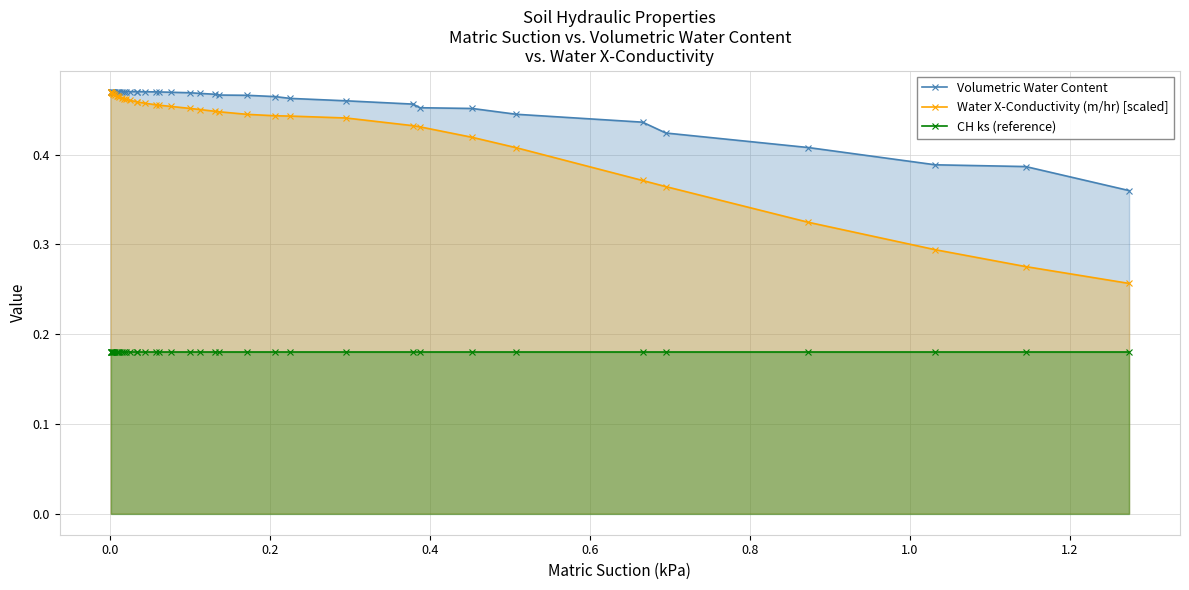

Reading left to right, list all the values displayed in this chart.

Volumetric Water Content: 0.5	0.5	0.5	0.5	0.5	0.5	0.5	0.5	0.5	0.5	0.5	0.5	0.5	0.5	0.5	0.5	0.5	0.5	0.5	0.5	0.5	0.5	0.5	0.5	0.5	0.5	0.5	0.5	0.5	0.5	0.5	0.5	0.4	0.4	0.4	0.4	0.4	0.4	0.4
Water X-Conductivity (m/hr) [scaled]: 0.5	0.5	0.5	0.5	0.5	0.5	0.5	0.5	0.5	0.5	0.5	0.5	0.5	0.5	0.5	0.5	0.5	0.5	0.5	0.5	0.5	0.5	0.5	0.4	0.4	0.4	0.4	0.4	0.4	0.4	0.4	0.4	0.4	0.4	0.4	0.3	0.3	0.3	0.3
CH ks (reference): 0.2	0.2	0.2	0.2	0.2	0.2	0.2	0.2	0.2	0.2	0.2	0.2	0.2	0.2	0.2	0.2	0.2	0.2	0.2	0.2	0.2	0.2	0.2	0.2	0.2	0.2	0.2	0.2	0.2	0.2	0.2	0.2	0.2	0.2	0.2	0.2	0.2	0.2	0.2